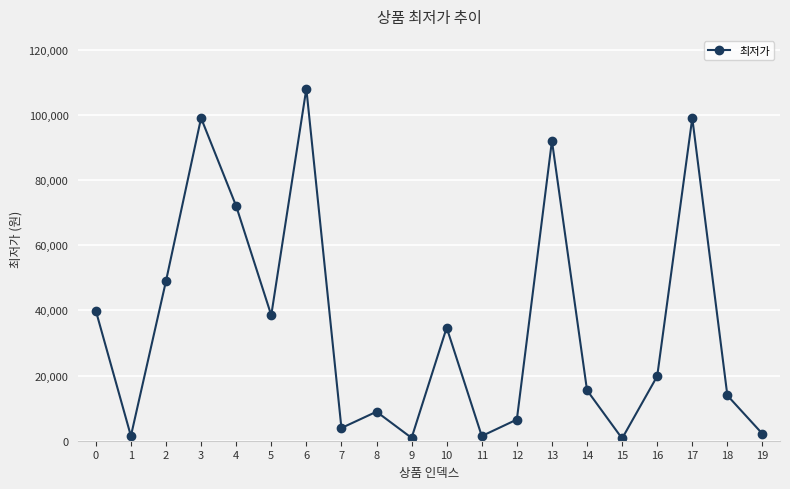

What is the maximum value shown in the chart?

108000